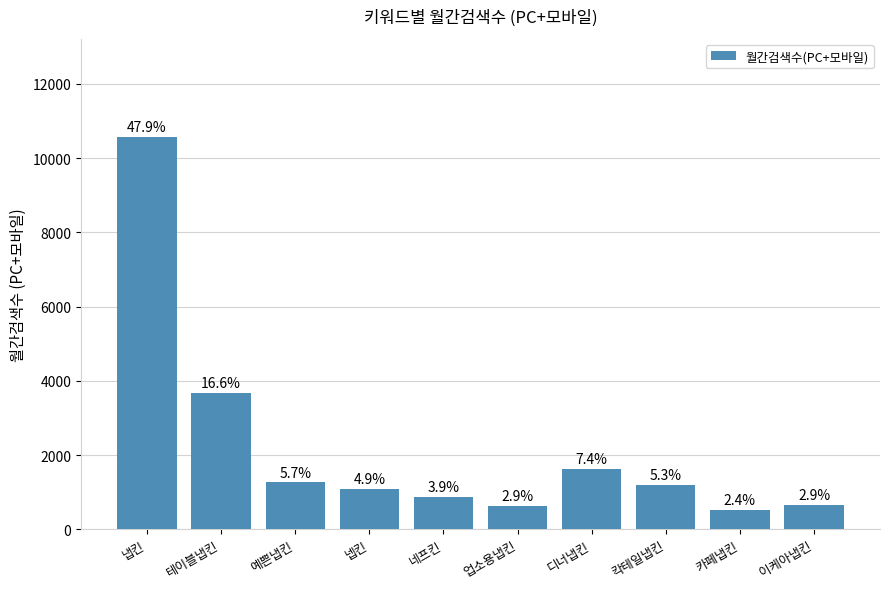

Rank the categories by value from lowest to highest.

카페냅킨, 업소용냅킨, 이케아냅킨, 네프킨, 넵킨, 칵테일냅킨, 예쁜냅킨, 디너냅킨, 테이블냅킨, 냅킨